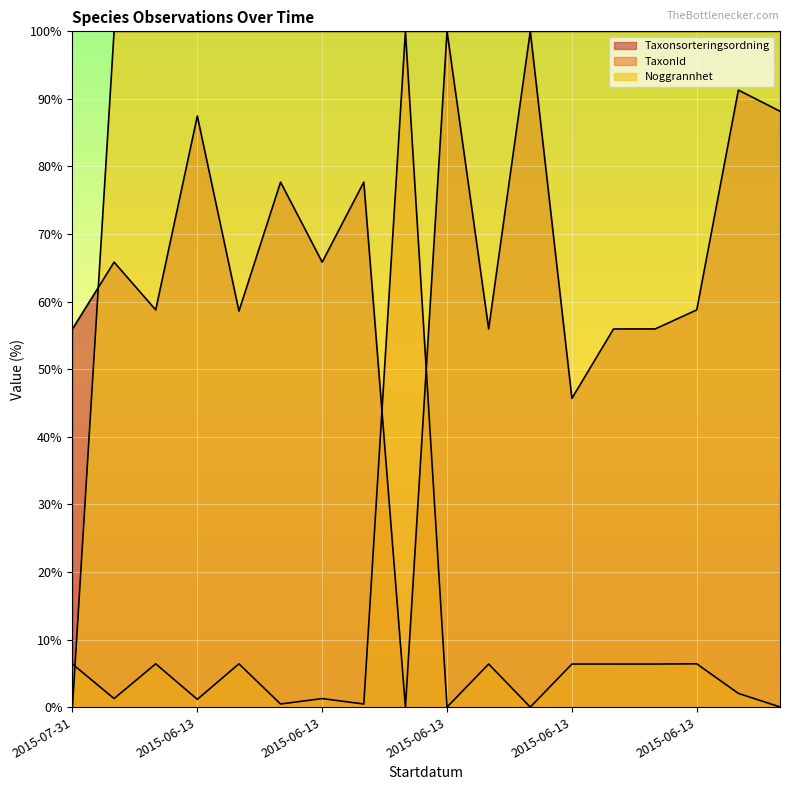

Does the chart display data point markers on the line(s)?

No